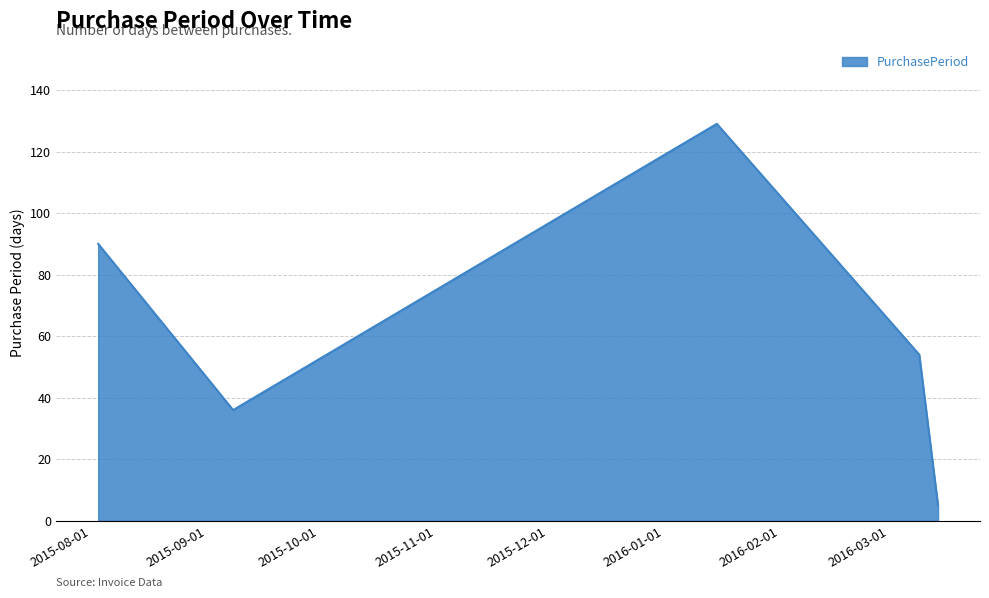

What is the maximum value shown in the chart?

129